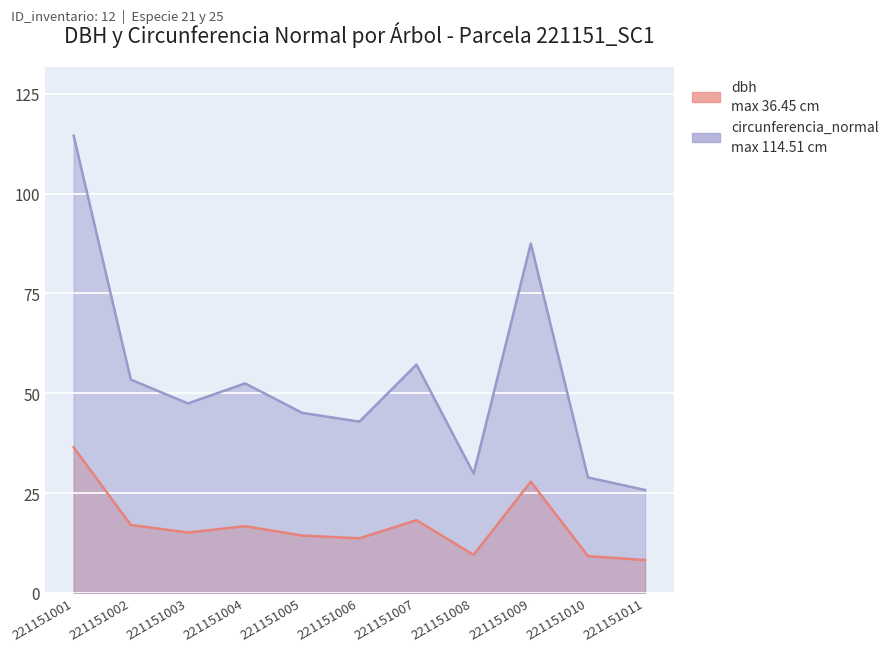

What is the total value across all series at 221151009?

115.3